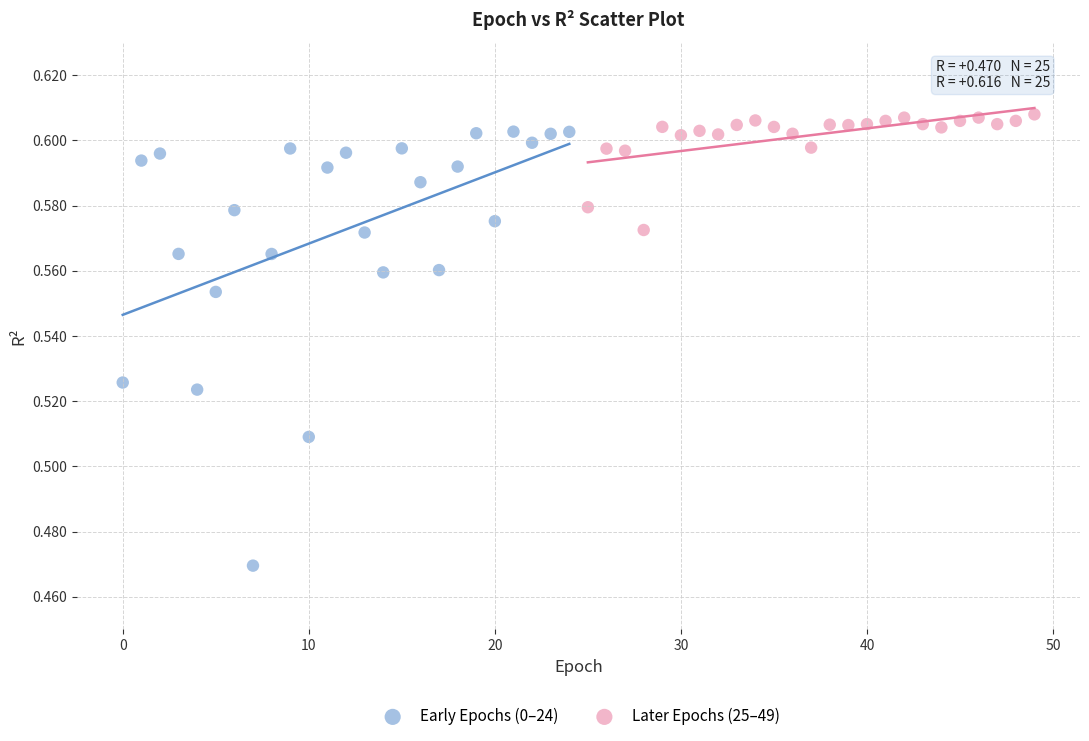

Which series has the largest Y range (max minus min)?

Early Epochs (0–24)